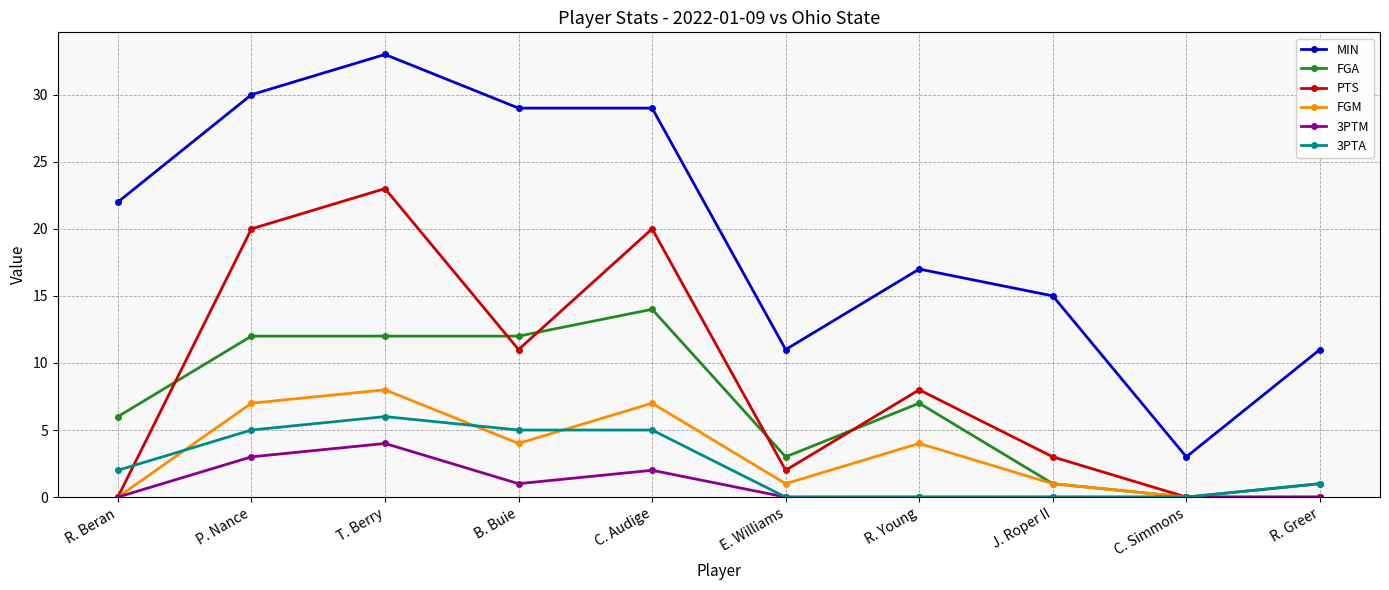

Reading left to right, list all the values displayed in this chart.

MIN: R. Beran=22	P. Nance=30	T. Berry=33	B. Buie=29	C. Audige=29	E. Williams=11	R. Young=17	J. Roper II=15	C. Simmons=3	R. Greer=11
FGA: R. Beran=6	P. Nance=12	T. Berry=12	B. Buie=12	C. Audige=14	E. Williams=3	R. Young=7	J. Roper II=1	C. Simmons=0	R. Greer=1
PTS: R. Beran=0	P. Nance=20	T. Berry=23	B. Buie=11	C. Audige=20	E. Williams=2	R. Young=8	J. Roper II=3	C. Simmons=0	R. Greer=0
FGM: R. Beran=0	P. Nance=7	T. Berry=8	B. Buie=4	C. Audige=7	E. Williams=1	R. Young=4	J. Roper II=1	C. Simmons=0	R. Greer=0
3PTM: R. Beran=0	P. Nance=3	T. Berry=4	B. Buie=1	C. Audige=2	E. Williams=0	R. Young=0	J. Roper II=0	C. Simmons=0	R. Greer=0
3PTA: R. Beran=2	P. Nance=5	T. Berry=6	B. Buie=5	C. Audige=5	E. Williams=0	R. Young=0	J. Roper II=0	C. Simmons=0	R. Greer=1